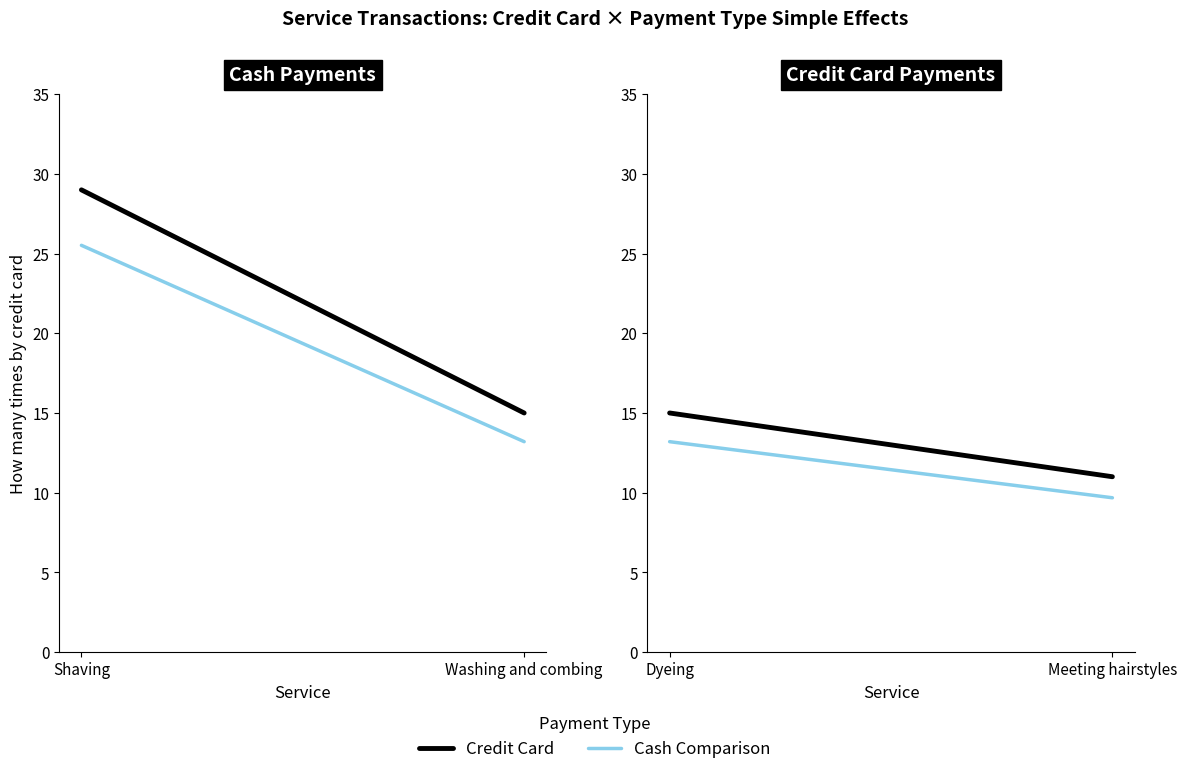

What position from the left is Meeting hairstyles?

2